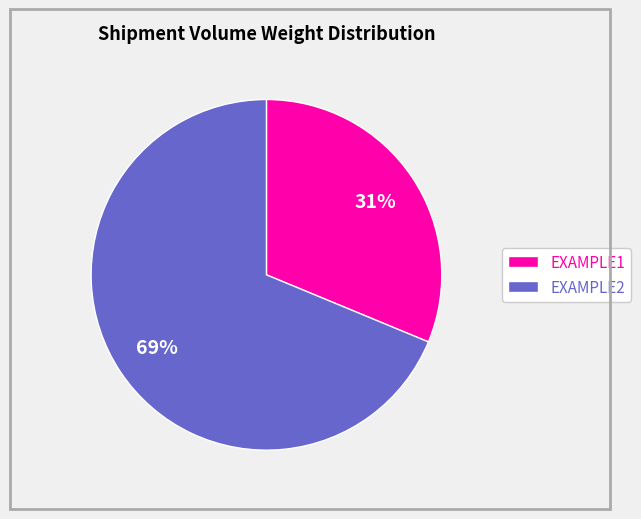

To the nearest percent, what portion does EXAMPLE1 represent?

31%